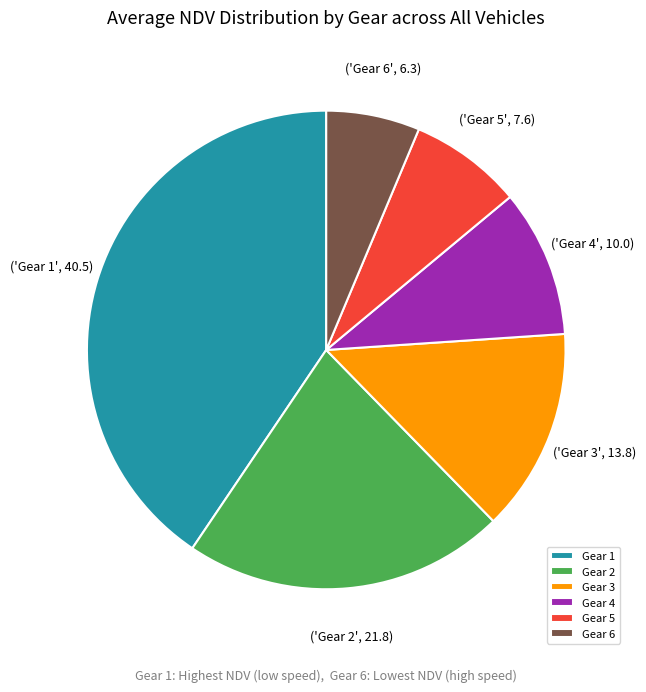

Is it true that Gear 1 is 32% of the pie?

False